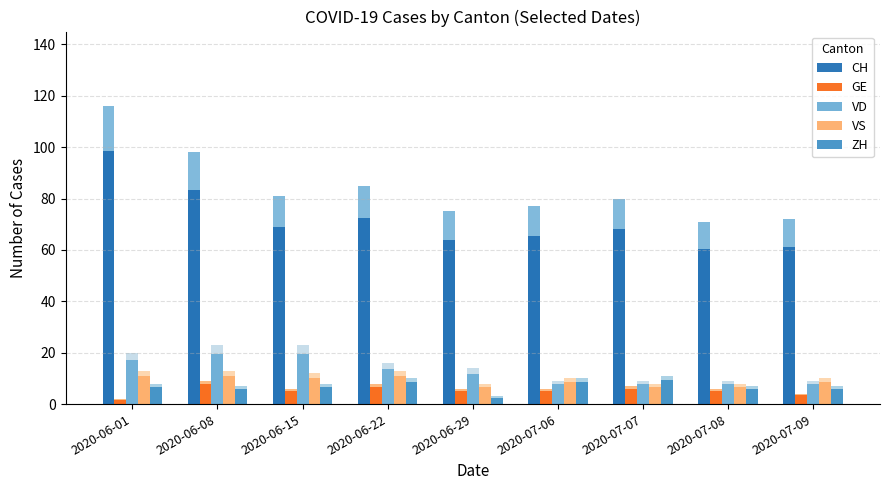

How many data points does each series have?

9